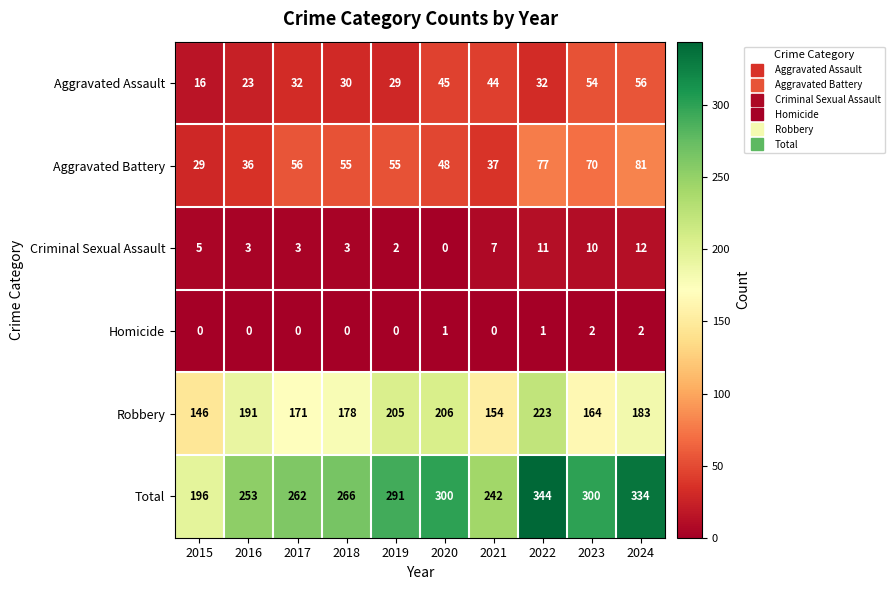

What is the maximum value shown in the chart?

344